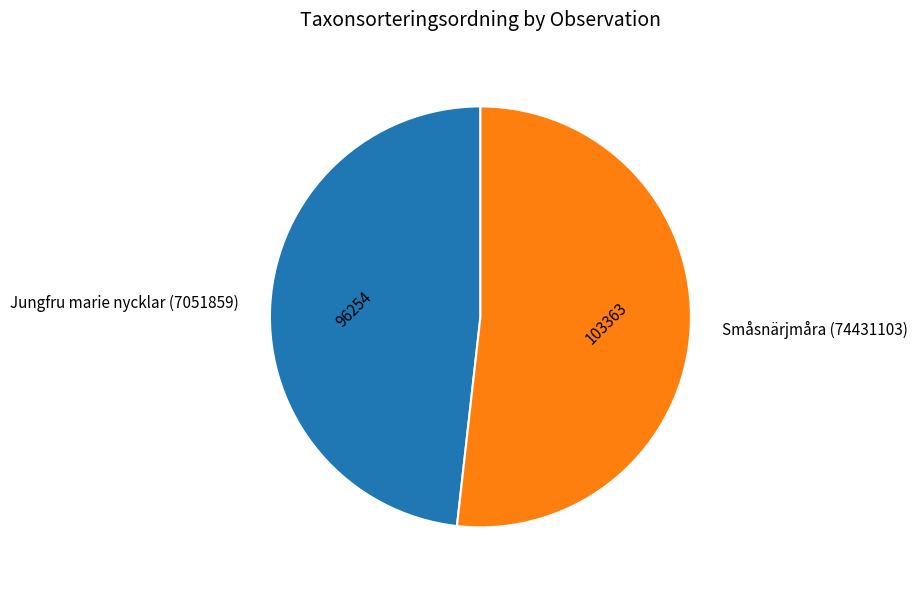

Rank the categories by value from highest to lowest.

Småsnärjmåra (74431103), Jungfru marie nycklar (7051859)